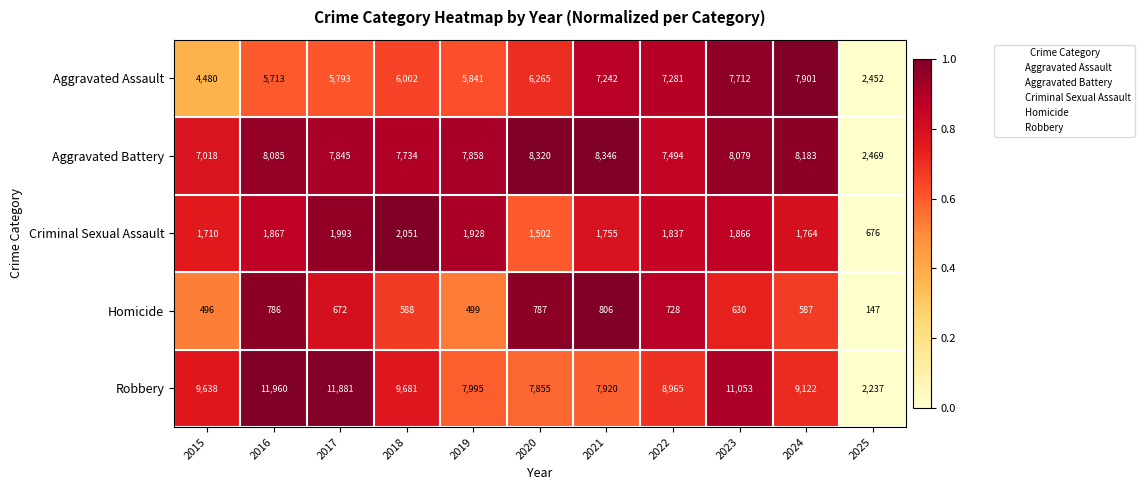

What is the maximum value shown in the chart?

11960